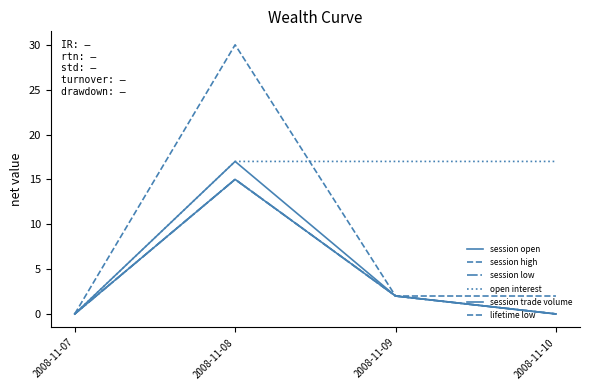

Is the value of lifetime low at 2008-11-09 greater than the value of open interest at 2008-11-10?

No